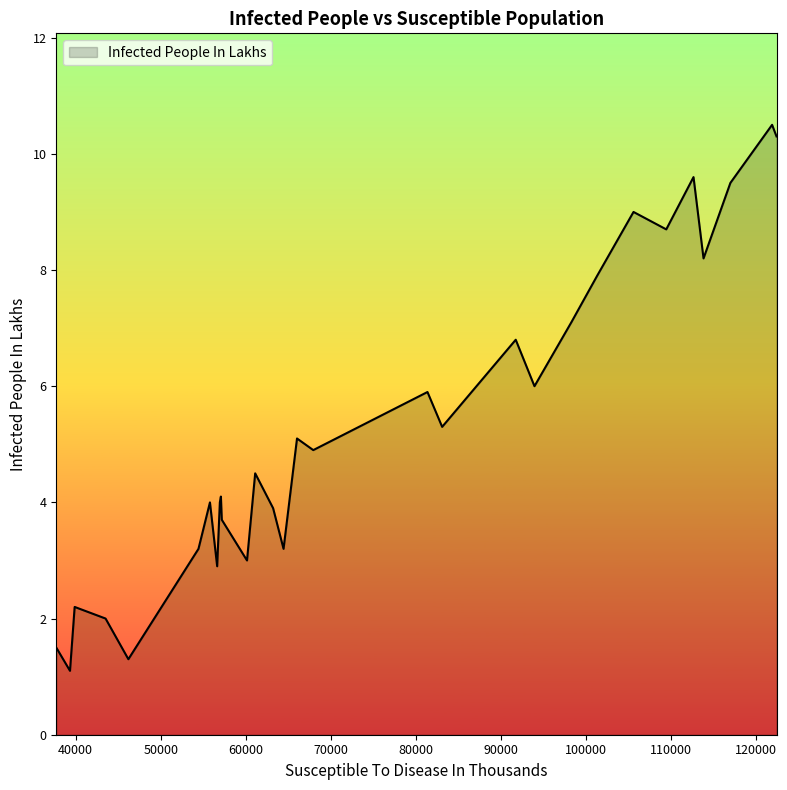

What is the difference between the maximum and minimum values?

9.4